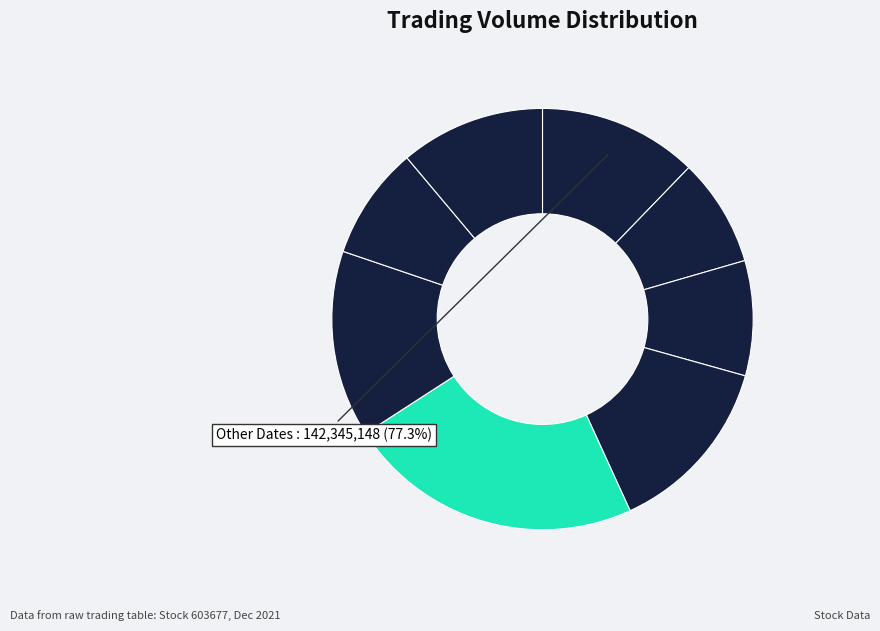

To the nearest percent, what is the difference between the largest and smallest slice percentages?

14%